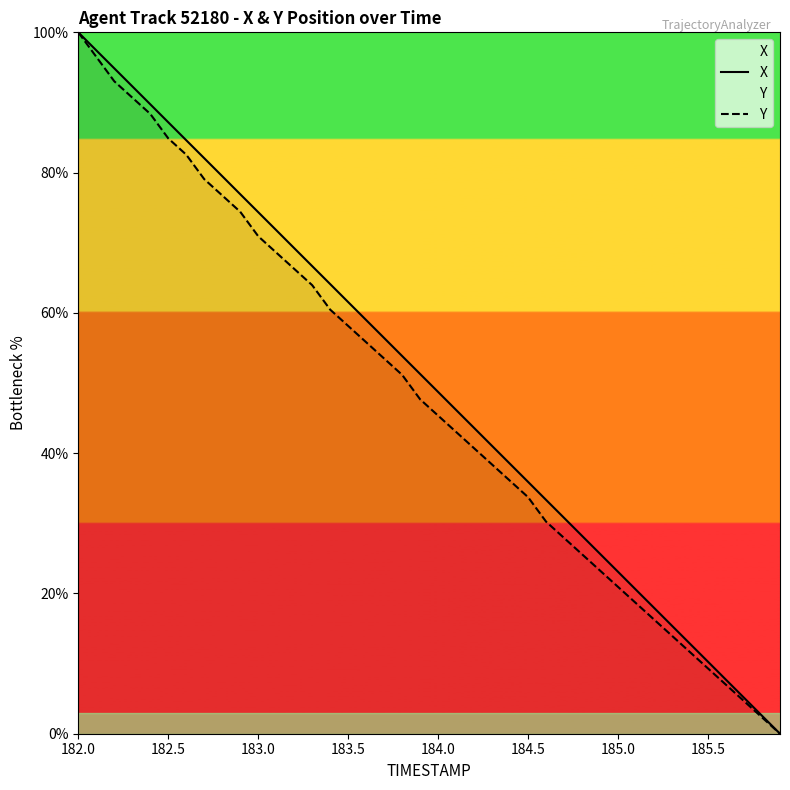

What is the difference between the highest and lowest values at 183.5?

3.4